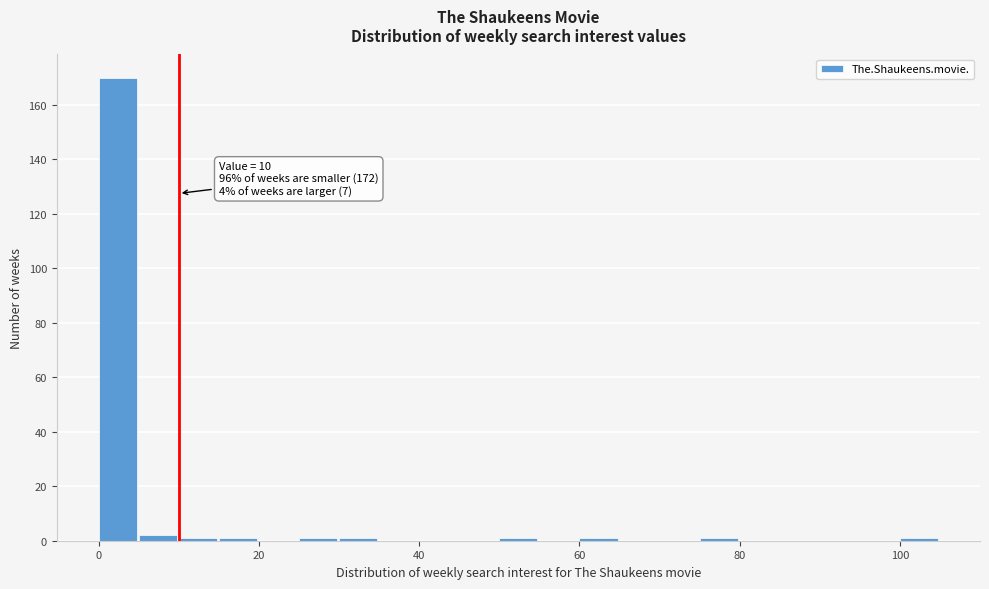

Read against the x-axis, roughly where is the centre of the tallest bar?

2